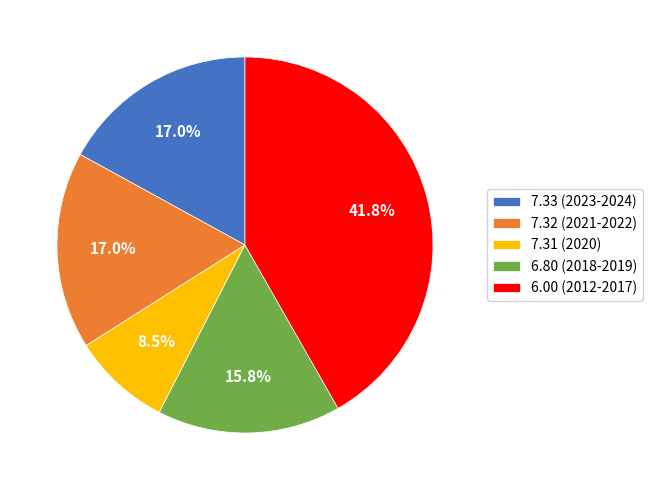

How many segments does this pie chart have?

5